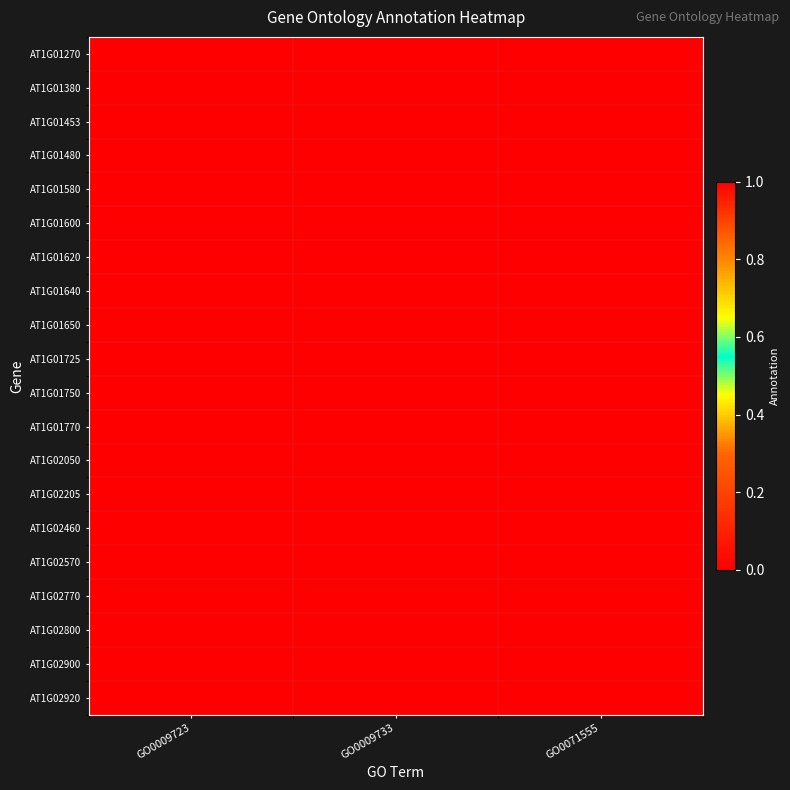

What is the greatest value displayed?

1